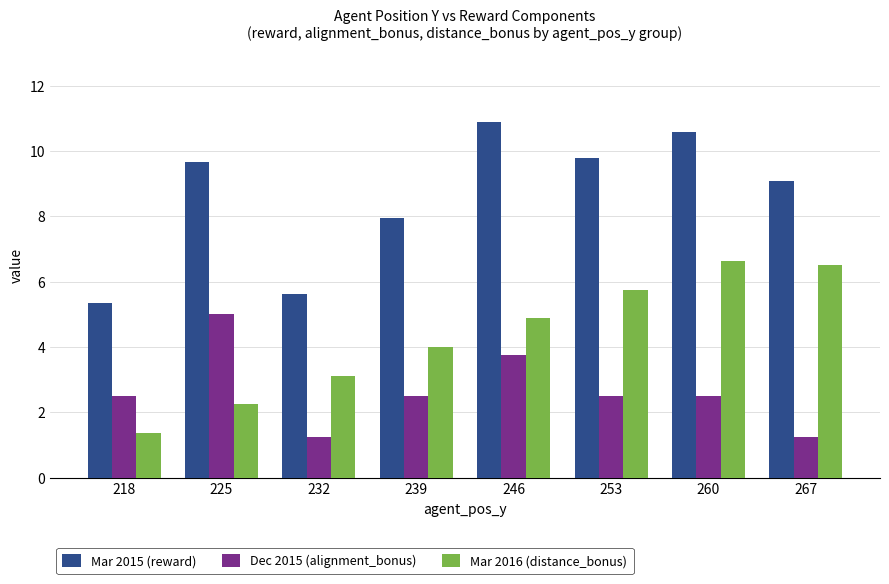

What is the difference between the highest and lowest values at 239?

5.5